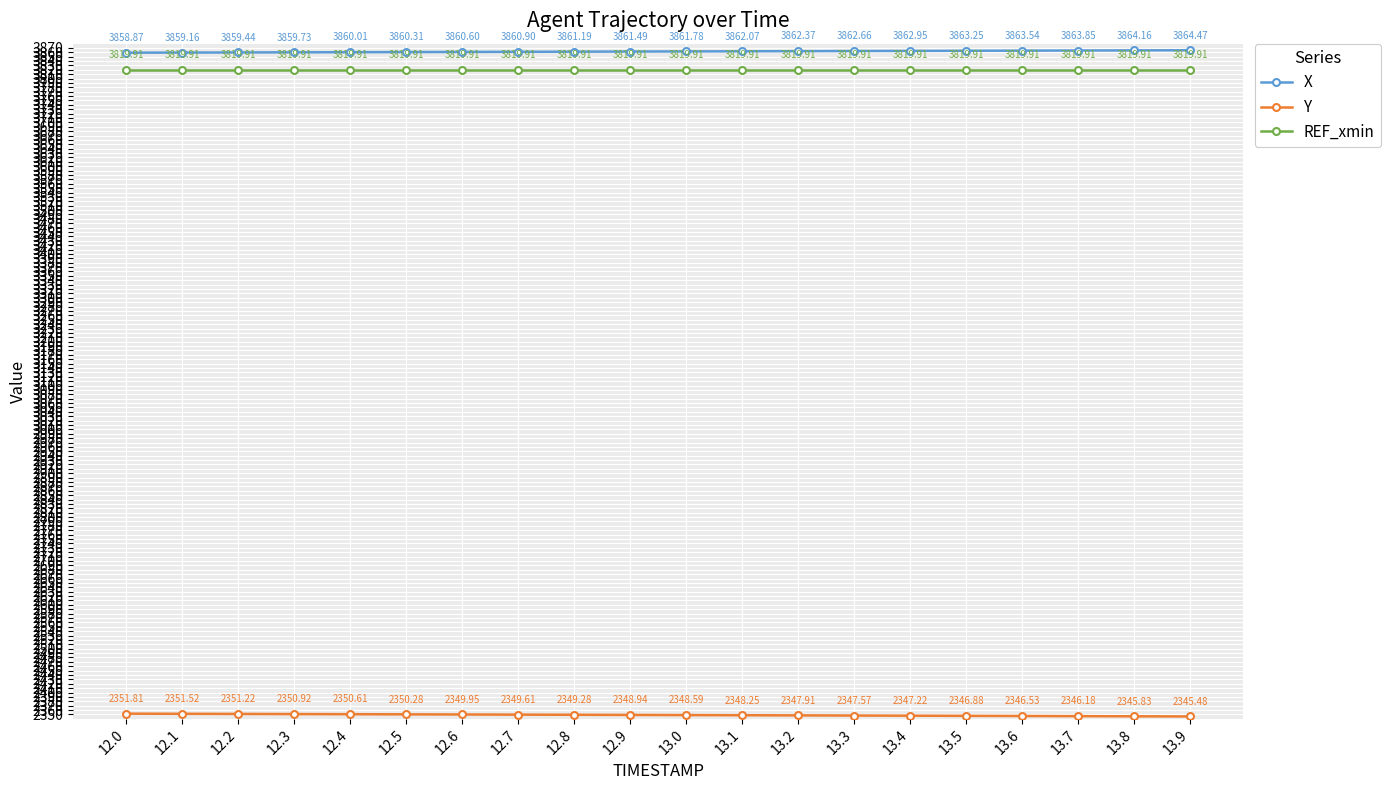

What is the value of the REF_xmin point at the 19th from the left?

3819.9